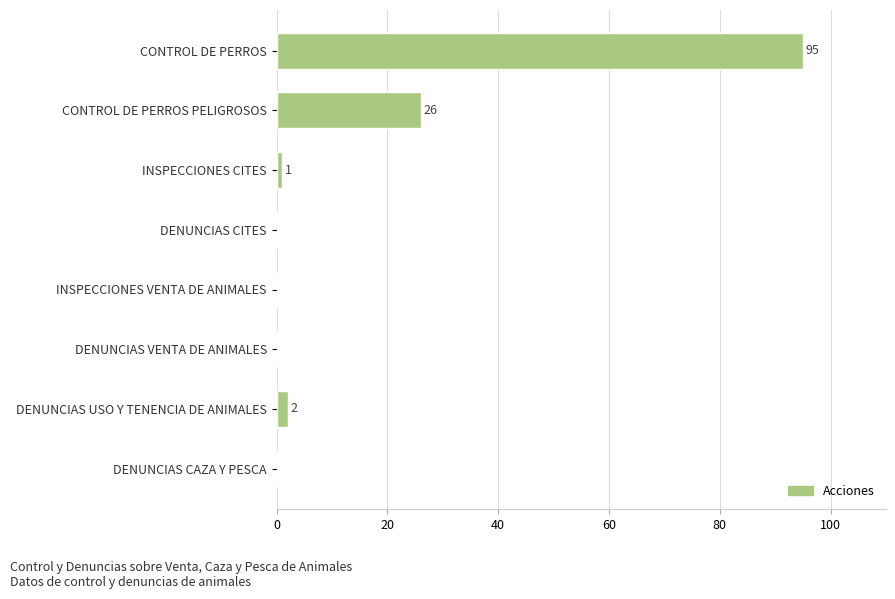

What is the sum of all values?

124